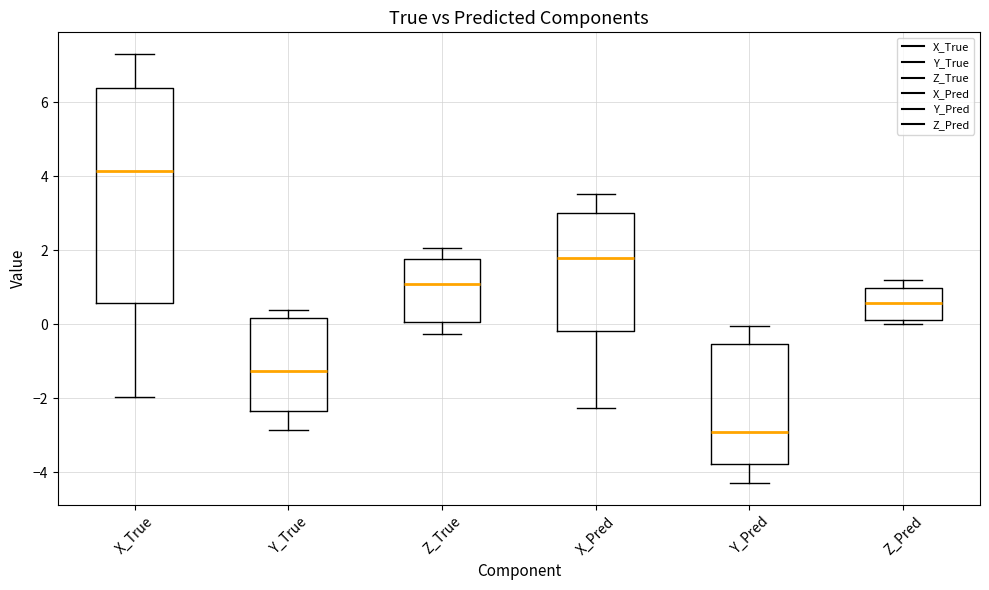

Comparing the boxes themselves (not the whiskers), which one is the tallest?

X_True